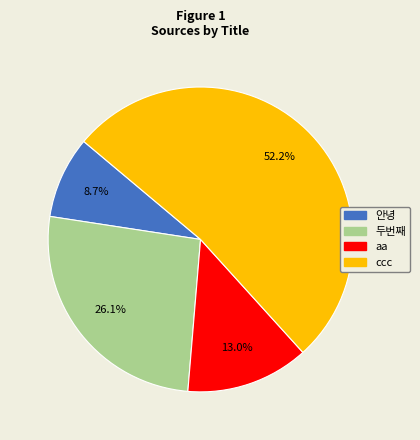

Approximately how many times larger is the value at 안녕 compared to aa?

0.7